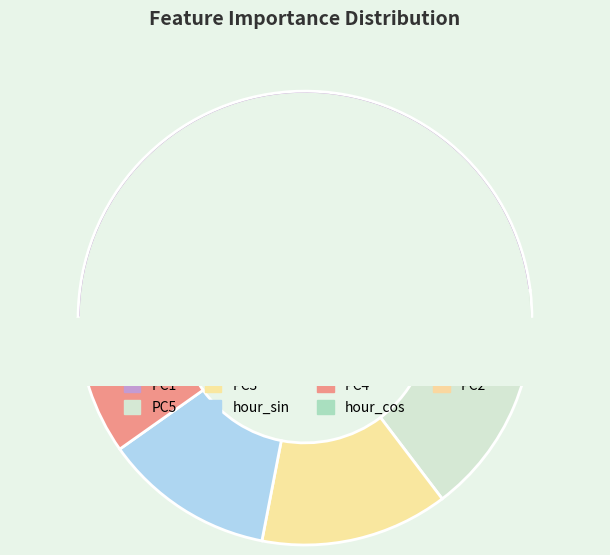

The PC4 slice represents 21% of the pie. True or false?

False